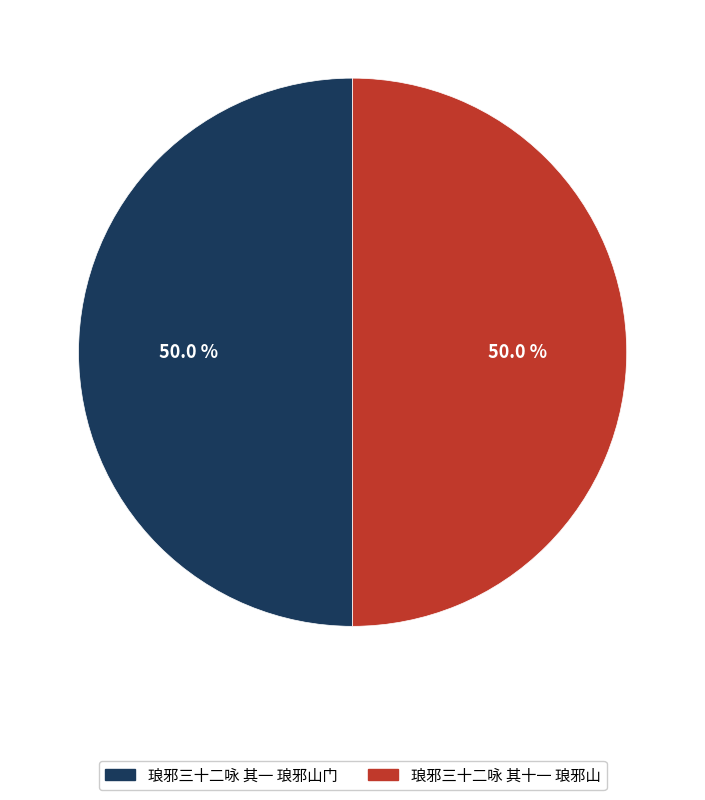

Combined, what portion of the pie is 琅邪三十二咏 其一 琅邪山门 and 琅邪三十二咏 其十一 琅邪山?

100.0%